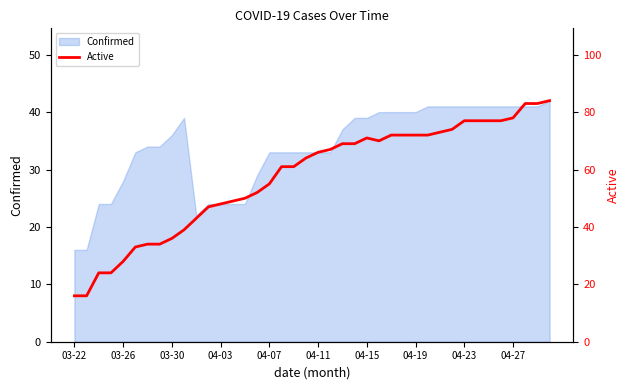

What is the lowest value of the Confirmed series?

16